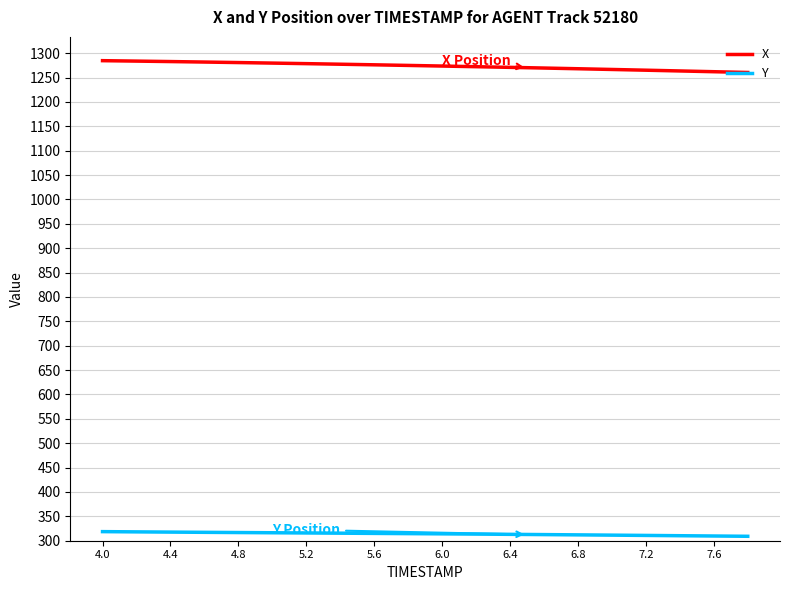

Rank the series by their average value, from lowest to highest.

Y, X